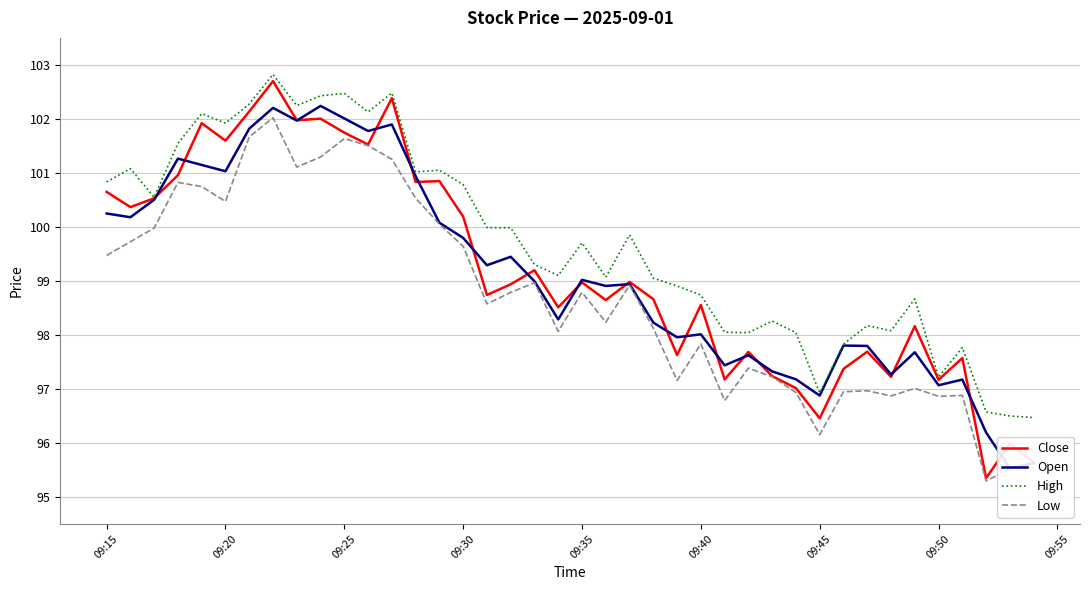

Is the value of Low at 09:40 greater than the value of Close at 09:45?

Yes